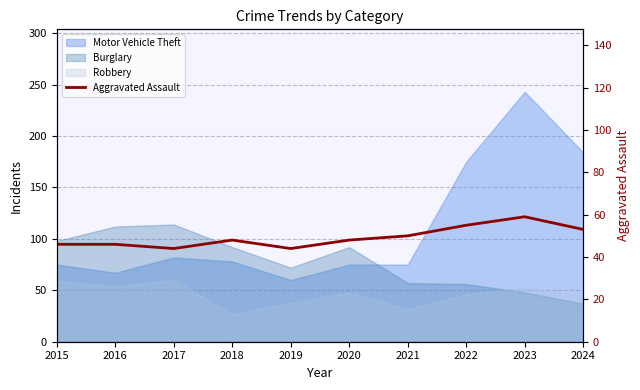

True or false: there are more than 2 points higher than both neighbors.

False